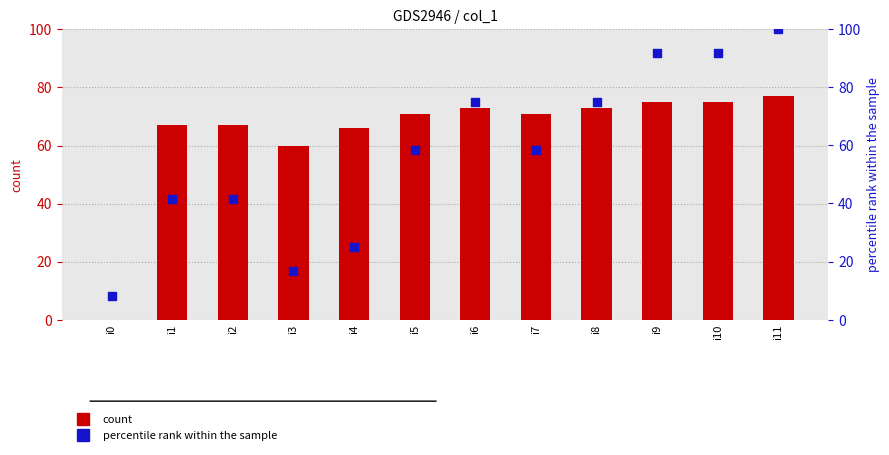

At how many categories does at least one series exceed 73?

5